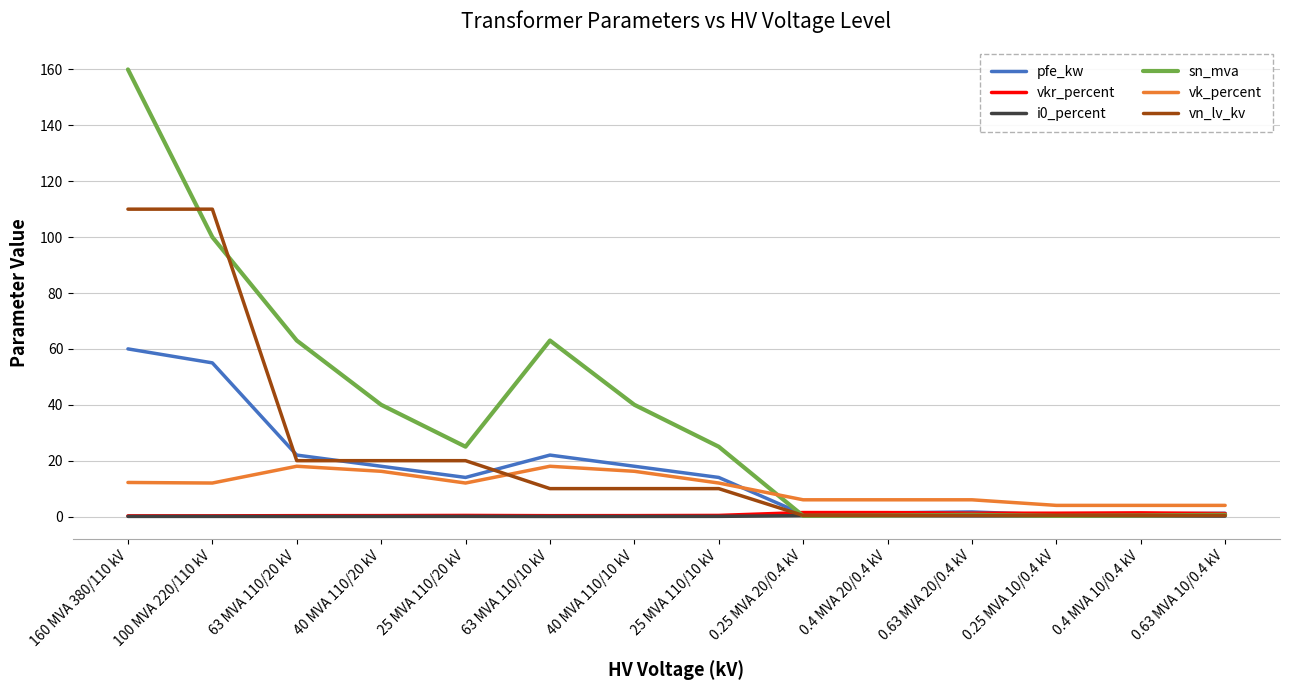

Which series changed the most between 25 MVA 110/10 kV and 0.4 MVA 10/0.4 kV?

sn_mva